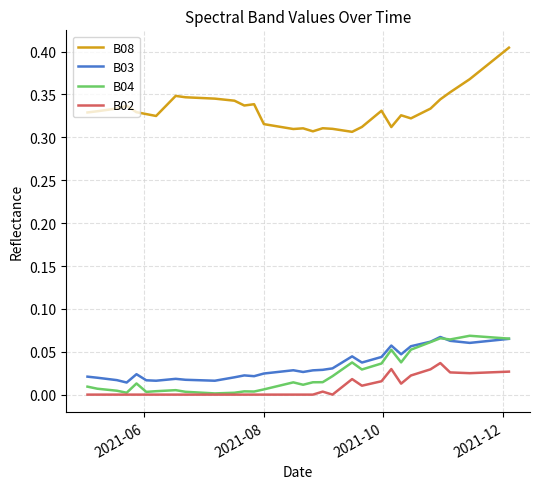

True or false: B03 has more than 0 interior local peaks.

True